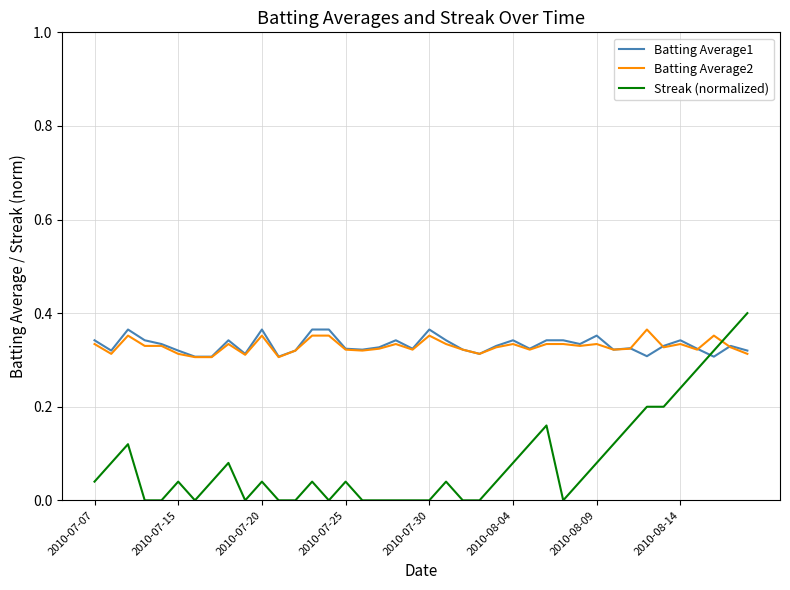

How many intersections are there between Streak (normalized) and Batting Average1?

1